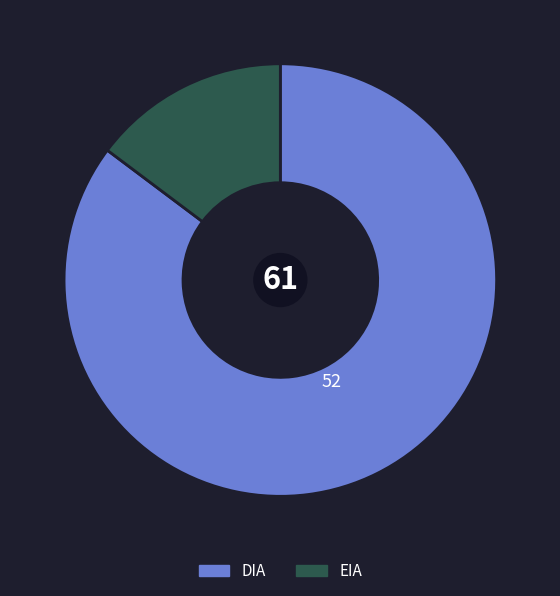

Do EIA and DIA together represent more than half of the pie?

Yes